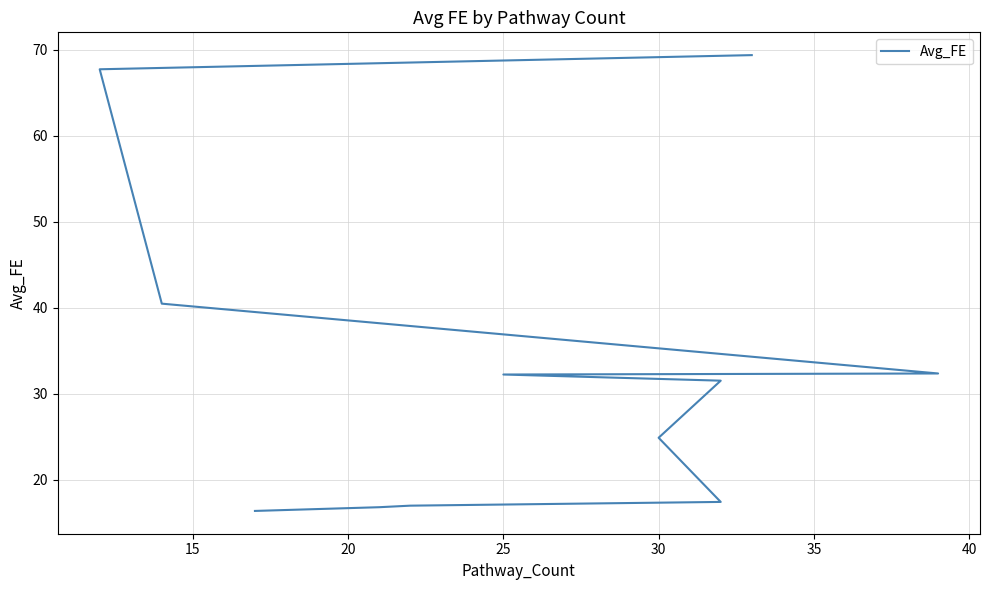

What is the maximum value shown in the chart?

69.4